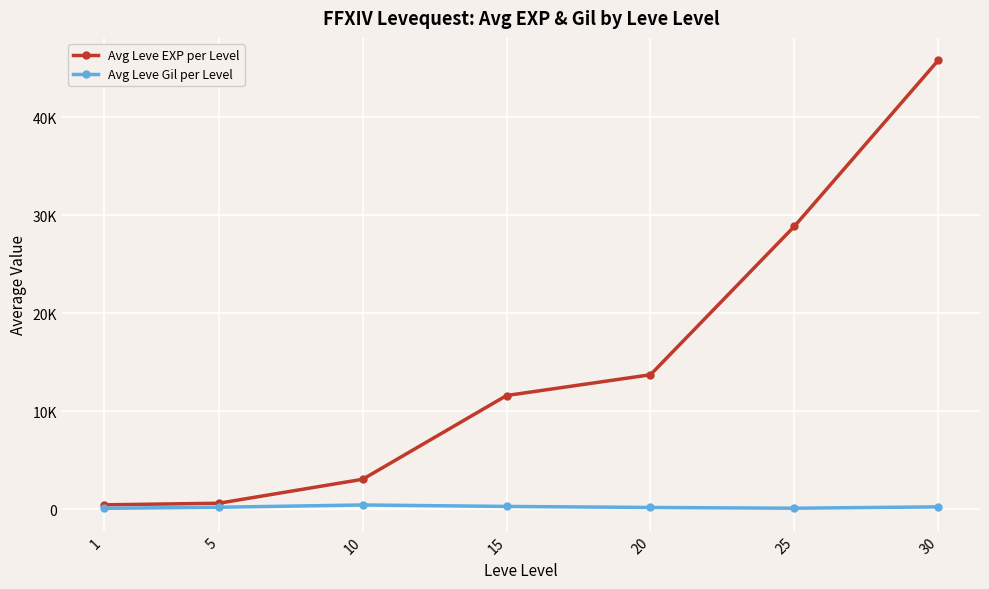

What value does the Avg Leve EXP per Level series have at 5?

631.8